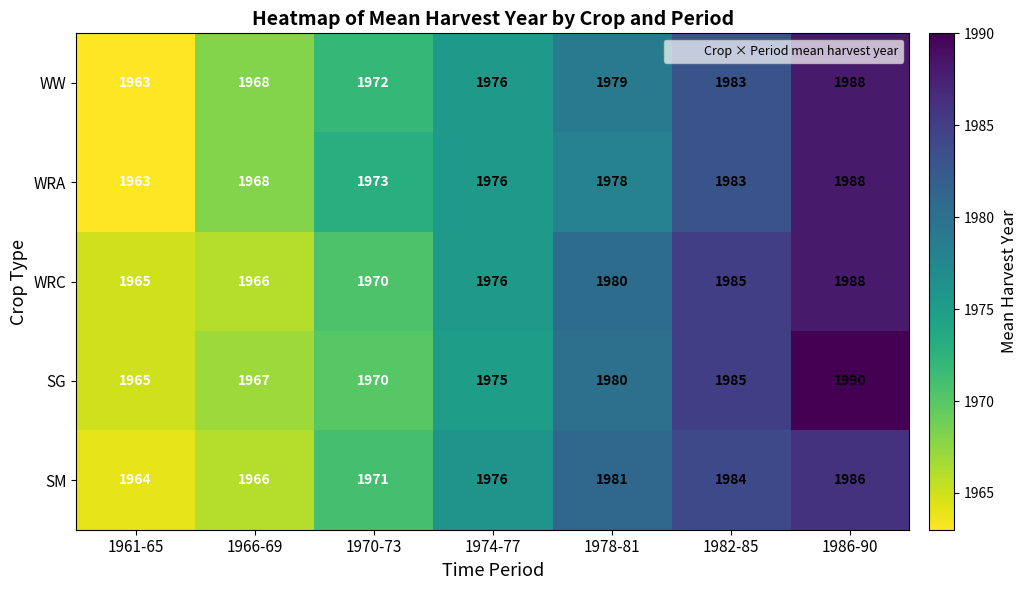

List the labels in order of WW value, smallest first.

1961-65, 1966-69, 1970-73, 1974-77, 1978-81, 1982-85, 1986-90